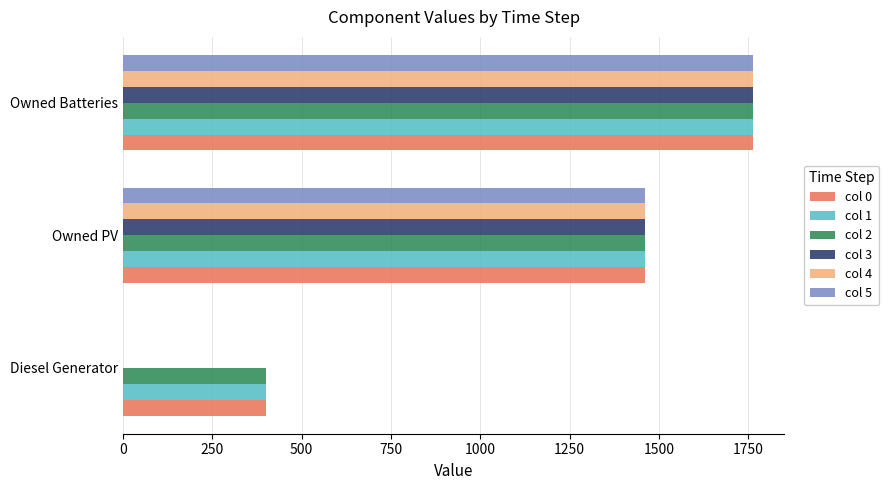

Where is col 3 nearest to the value 881?

Owned PV